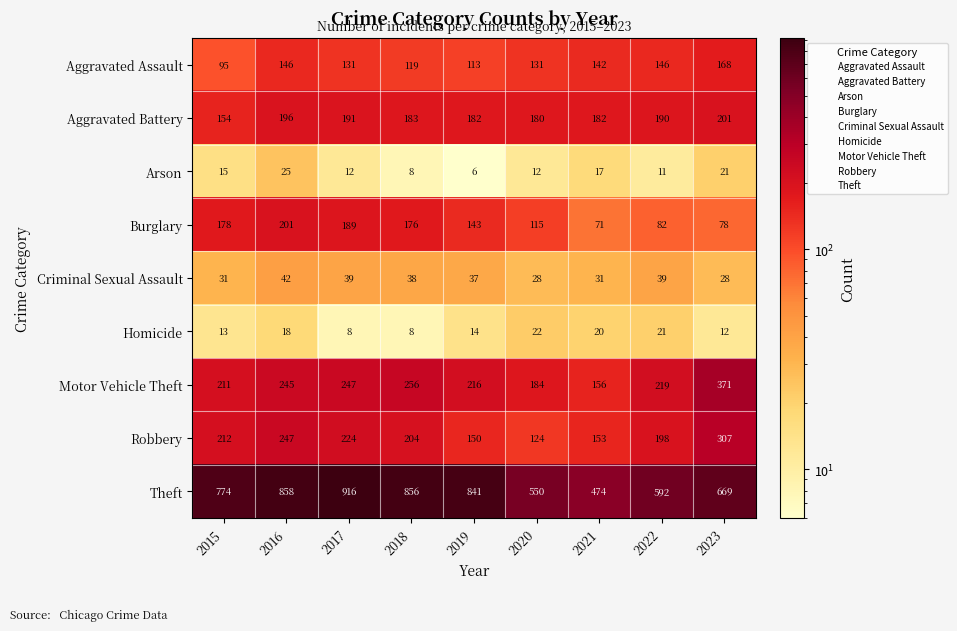

At 2023, list the series in order from largest to smallest.

Theft, Motor Vehicle Theft, Robbery, Aggravated Battery, Aggravated Assault, Burglary, Criminal Sexual Assault, Arson, Homicide